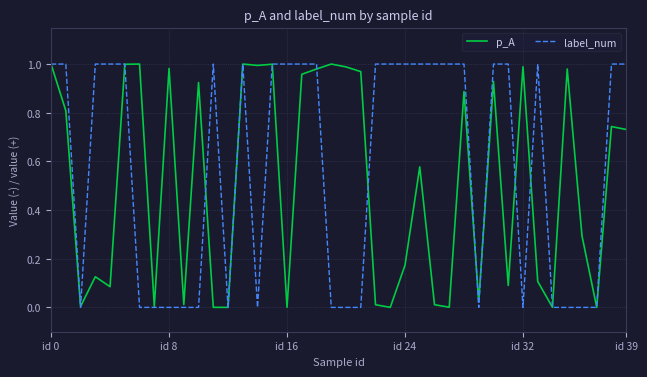

Which series has the widest spread of values?

label_num